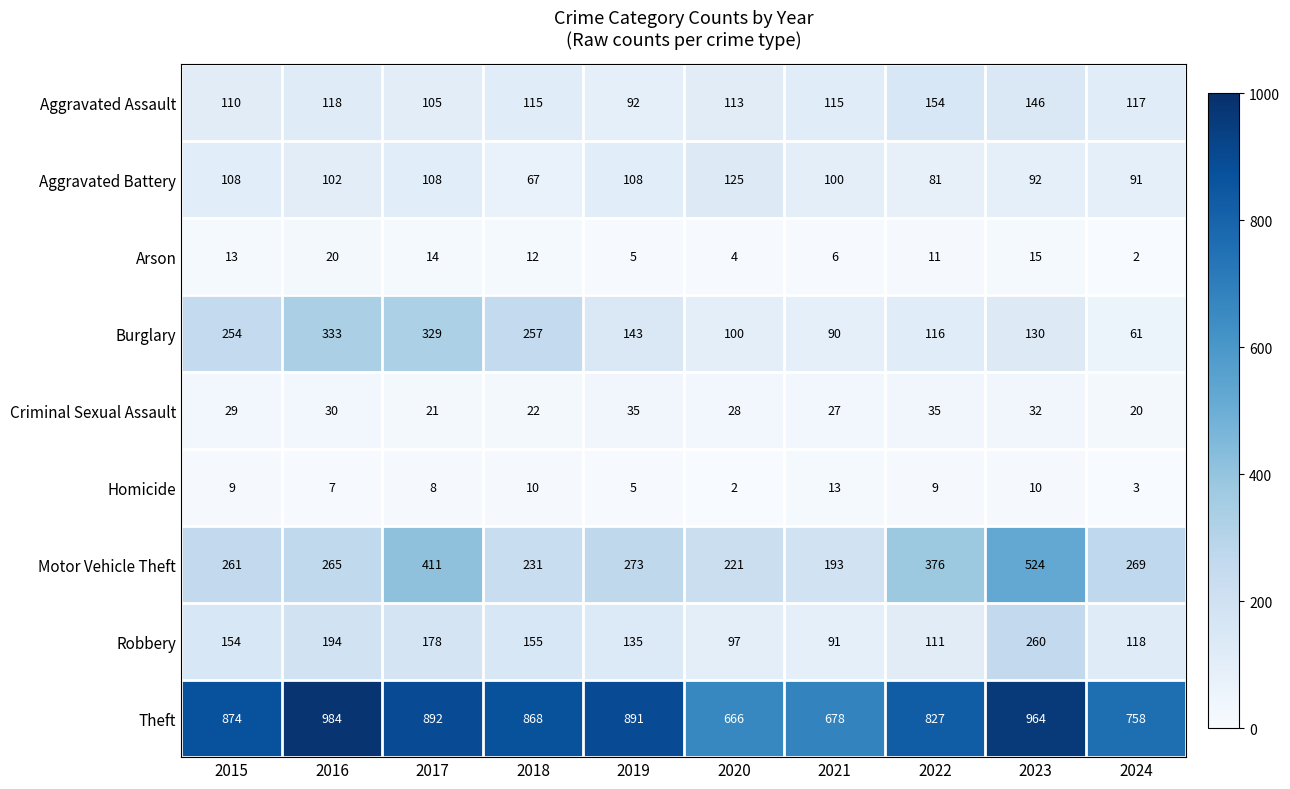

List the series in order of their peak value, lowest first.

Homicide, Arson, Criminal Sexual Assault, Aggravated Battery, Aggravated Assault, Robbery, Burglary, Motor Vehicle Theft, Theft